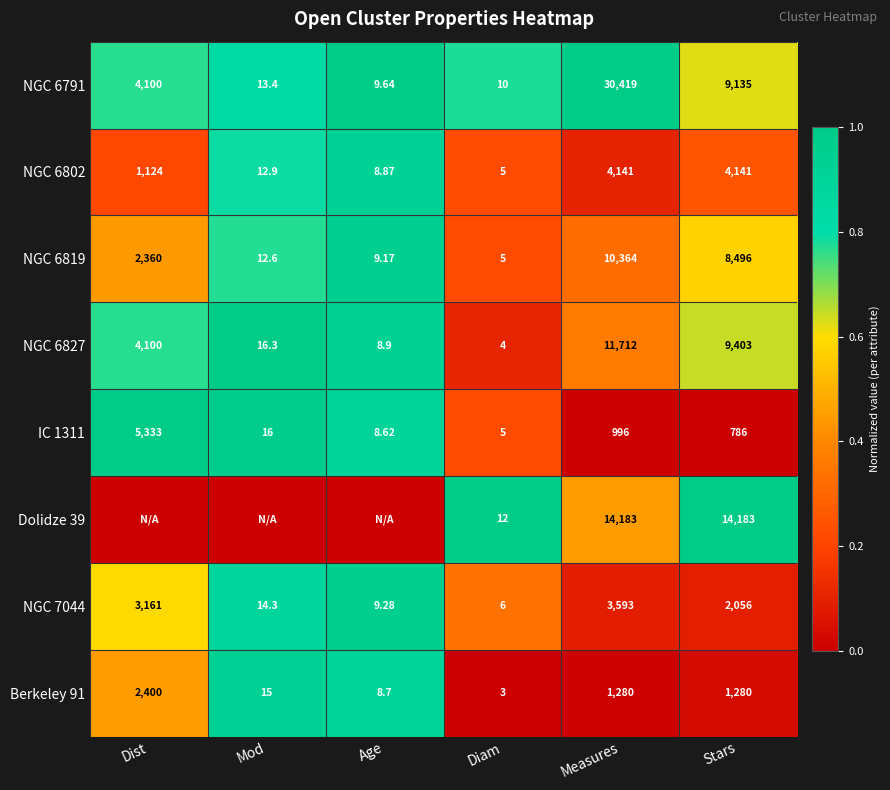

Is the value of Berkeley 91 at Stars greater than the value of NGC 6819 at Mod?

Yes